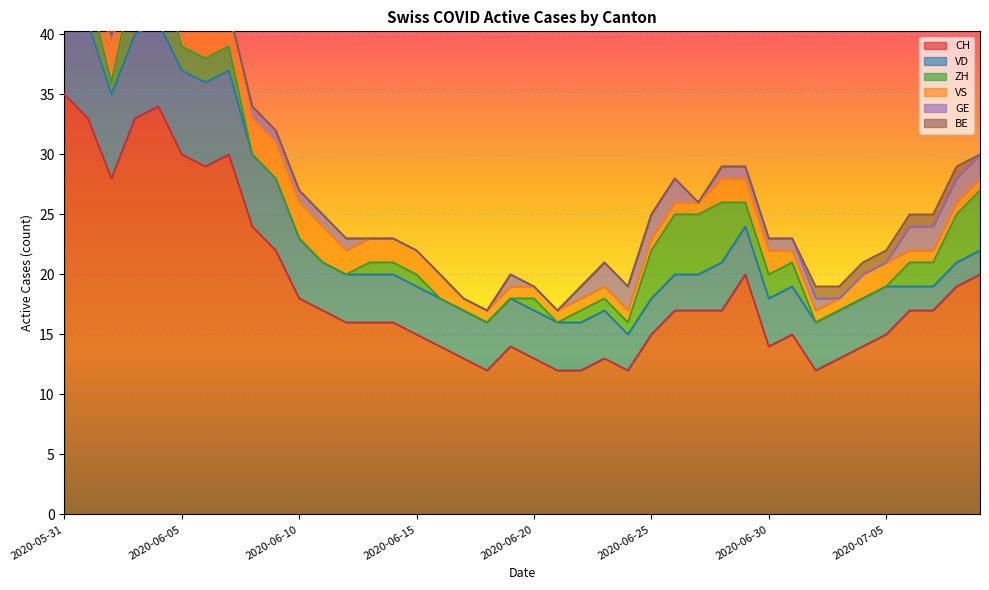

At which category does CH reach its first local valley?

2020-06-02